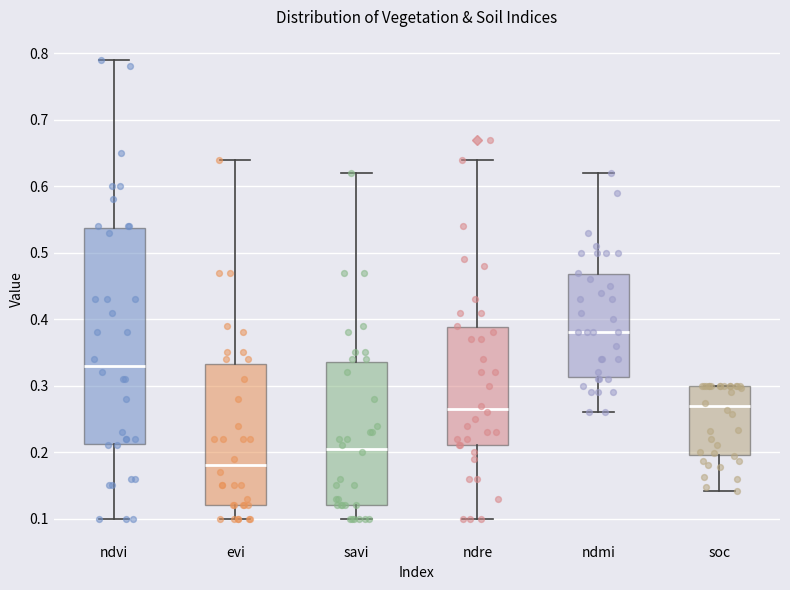

Reading left to right, transcribe this box plot: for each box, give where its median line is, the range the box spans, and where its two whiskers end, as read against the y-axis. The values are not printed on the chart, so give them approximately, as read against the axis.

ndvi: median 0.33, box 0.21 to 0.54, whiskers 0.10 to 0.79
evi: median 0.18, box 0.12 to 0.33, whiskers 0.10 to 0.64
savi: median 0.21, box 0.12 to 0.34, whiskers 0.10 to 0.62
ndre: median 0.27, box 0.21 to 0.39, whiskers 0.10 to 0.64
ndmi: median 0.38, box 0.31 to 0.47, whiskers 0.26 to 0.62
soc: median 0.27, box 0.20 to 0.30, whiskers 0.14 to 0.30